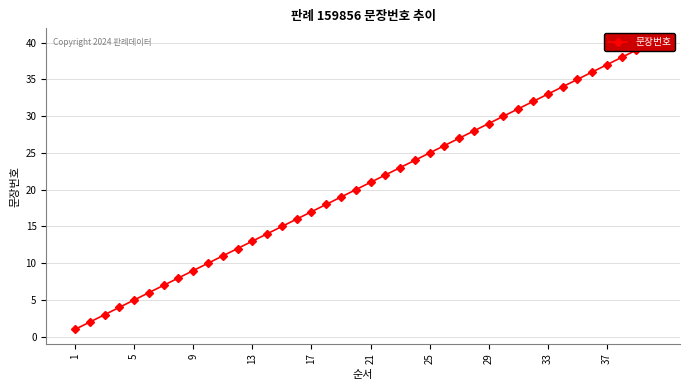

What is the smallest value displayed?

1